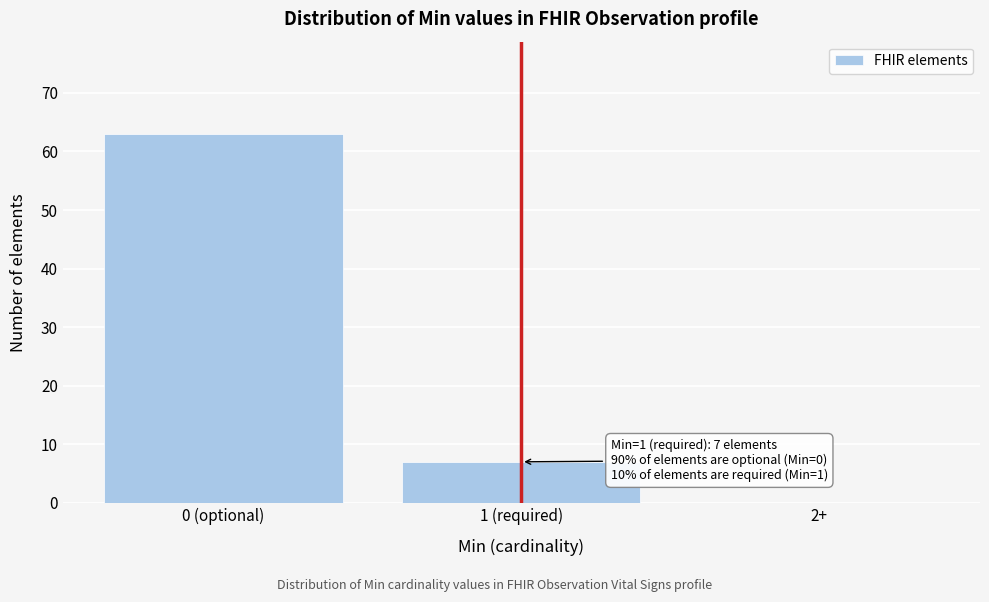

Reading right to left, transcribe all the data shown in this chart.

2+=0	1 (required)=7	0 (optional)=63